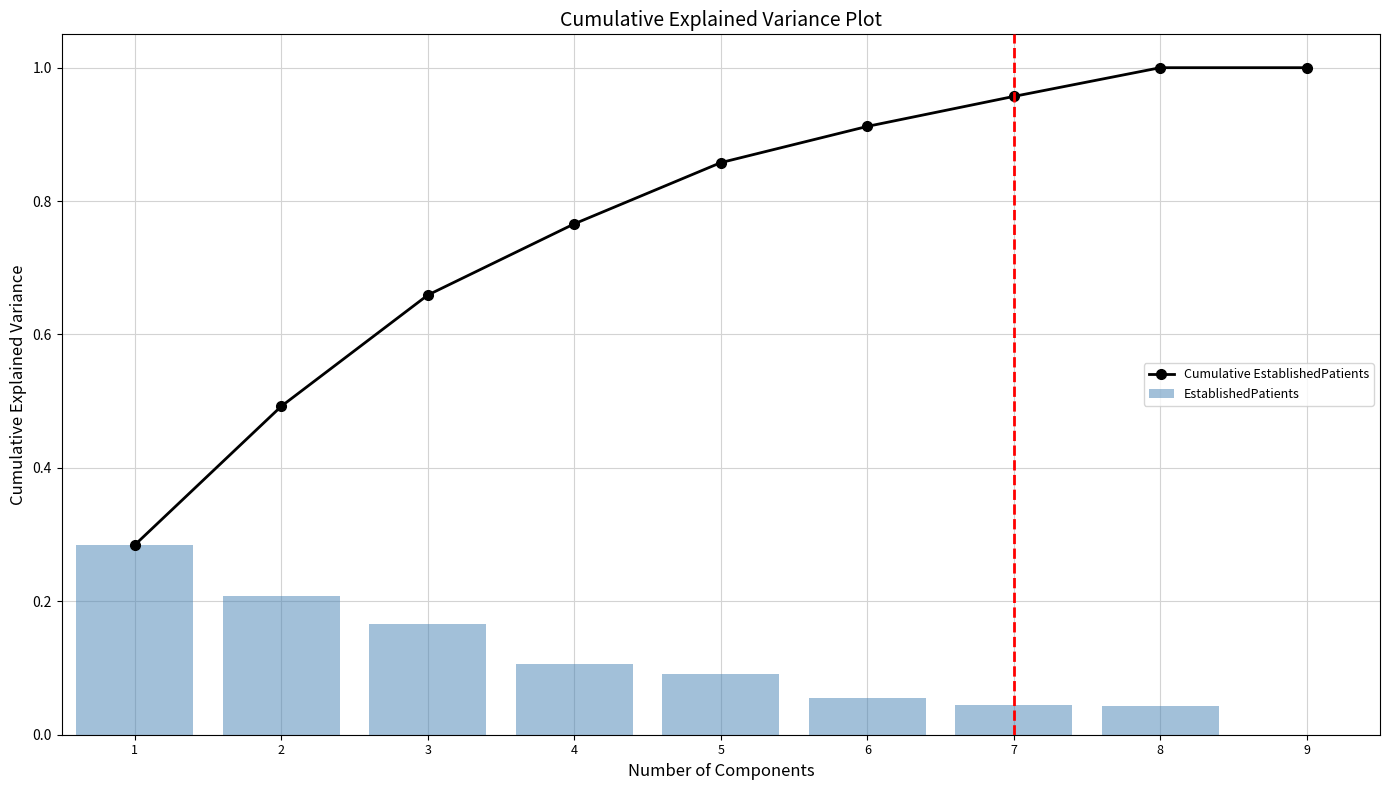

Which series has the largest total across all categories?

Cumulative EstablishedPatients